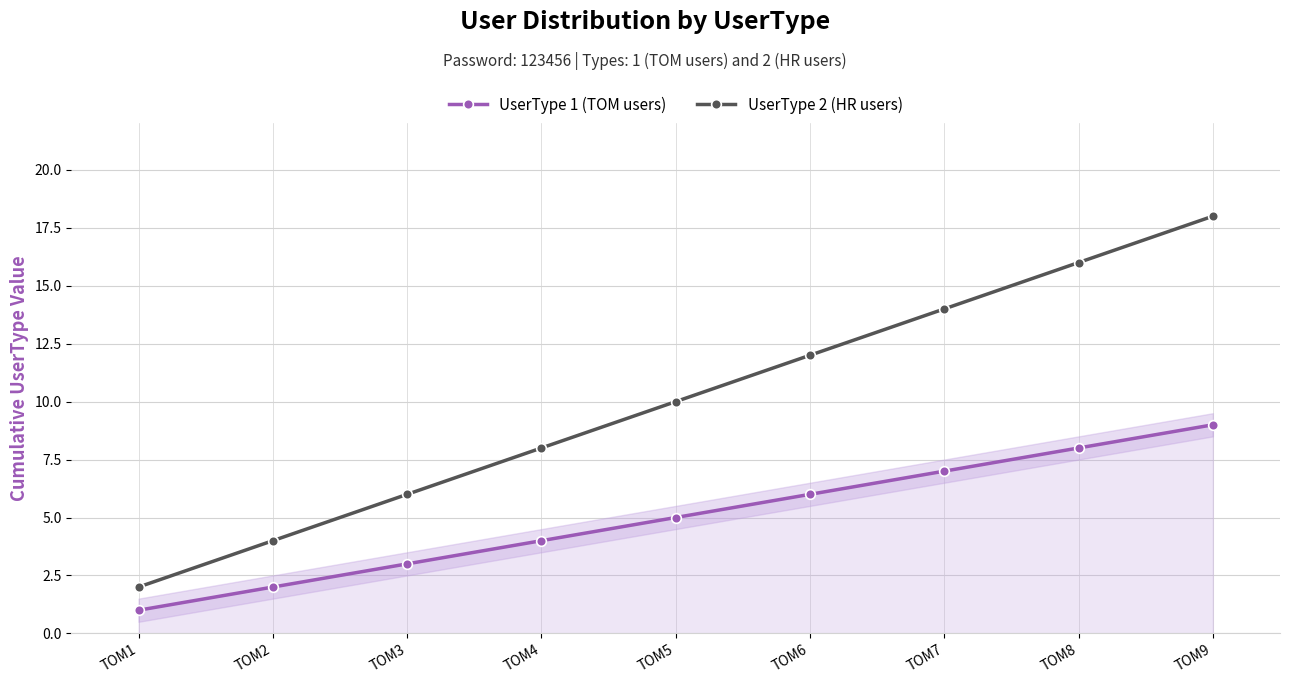

What is the sum of all UserType 2 (HR users) values?

90